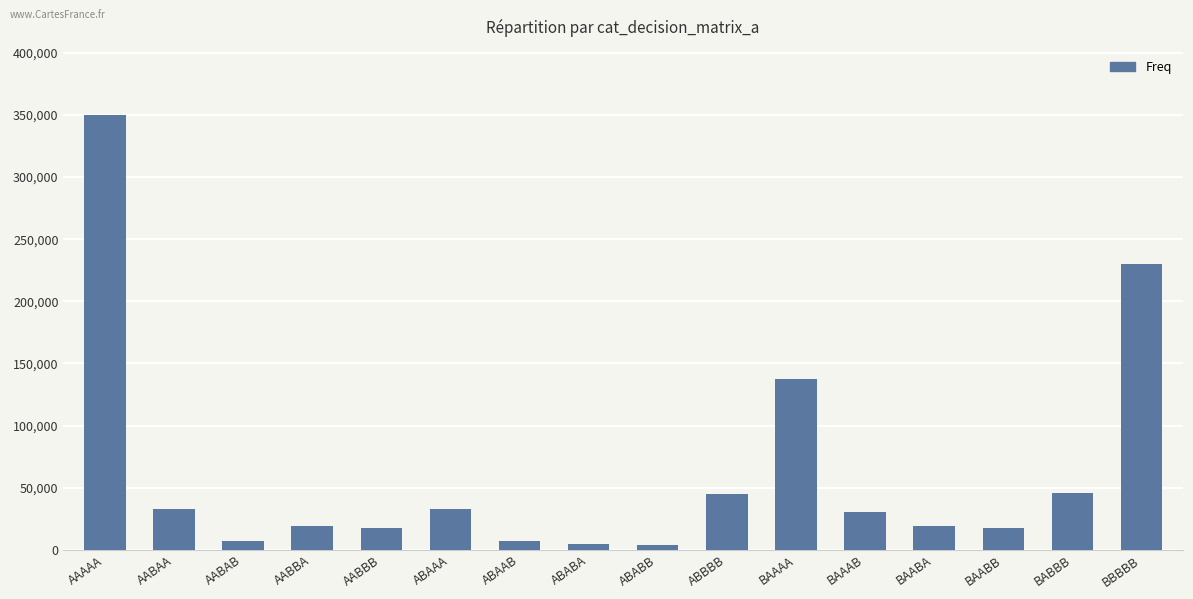

The chart shows a value of 4649 at ABABA. True or false?

True